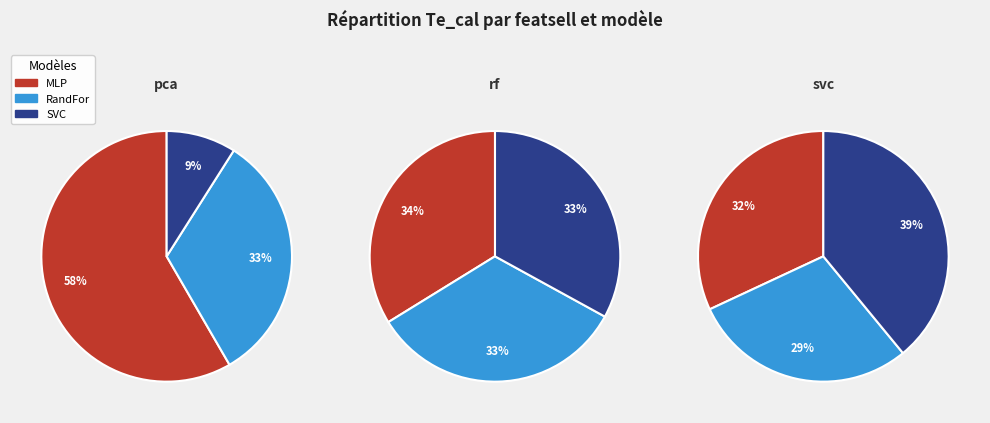

The MLP slice represents 40% of the pie. True or false?

False